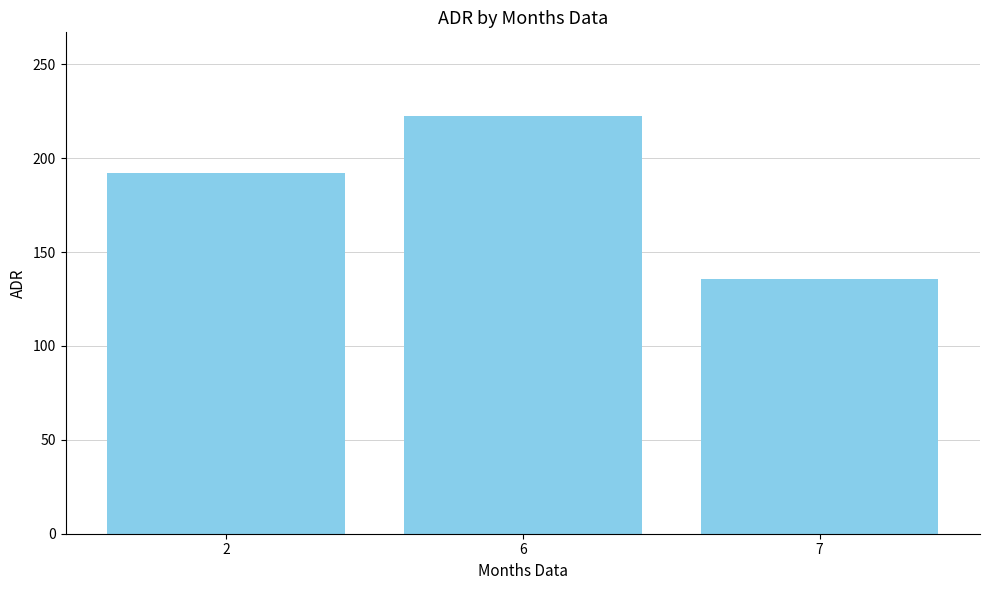

Which has a higher value, 6 or 2?

6